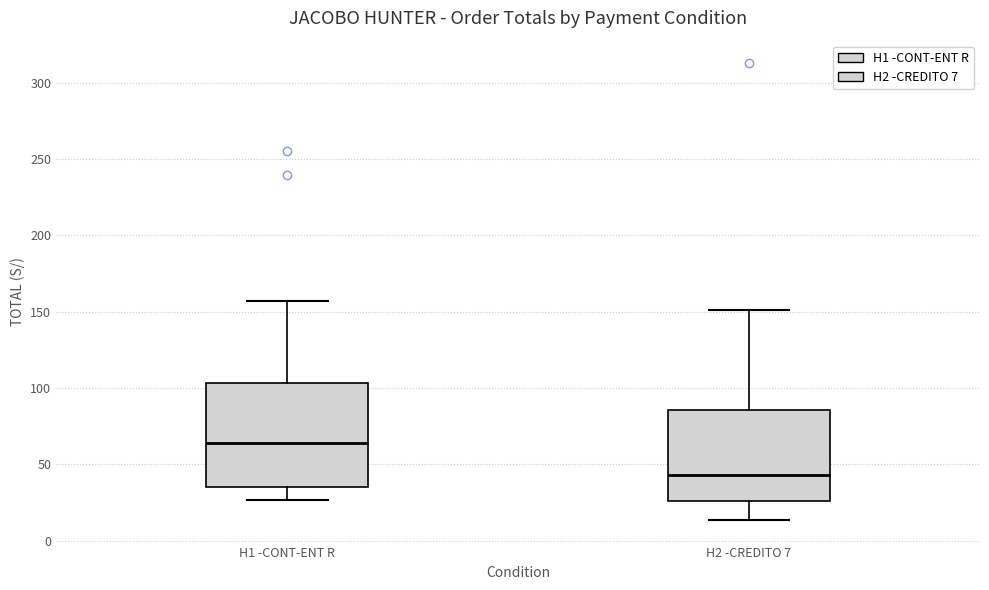

Reading left to right, read every box against the y-axis: the position of its median line, the range the box covers, and the ends of its whiskers. The values are not printed on the chart, so give them approximately, as read against the axis.

H1 -CONT-ENT R: median 65, box 35 to 105, whiskers 25 to 155
H2 -CREDITO 7: median 45, box 25 to 85, whiskers 15 to 150